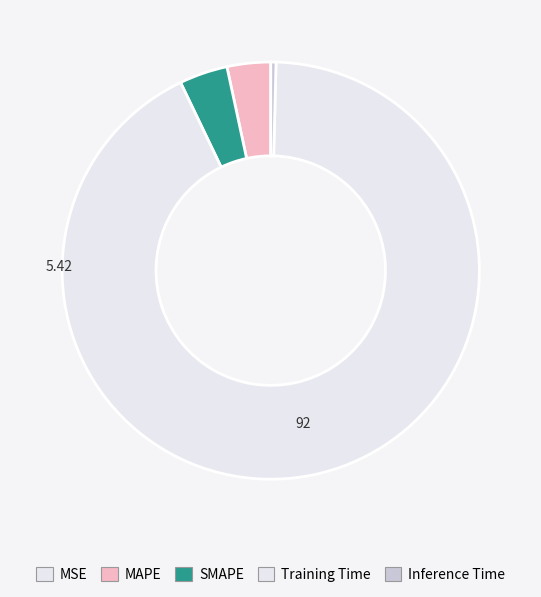

What percentage is NOT represented by SMAPE?

96.3%